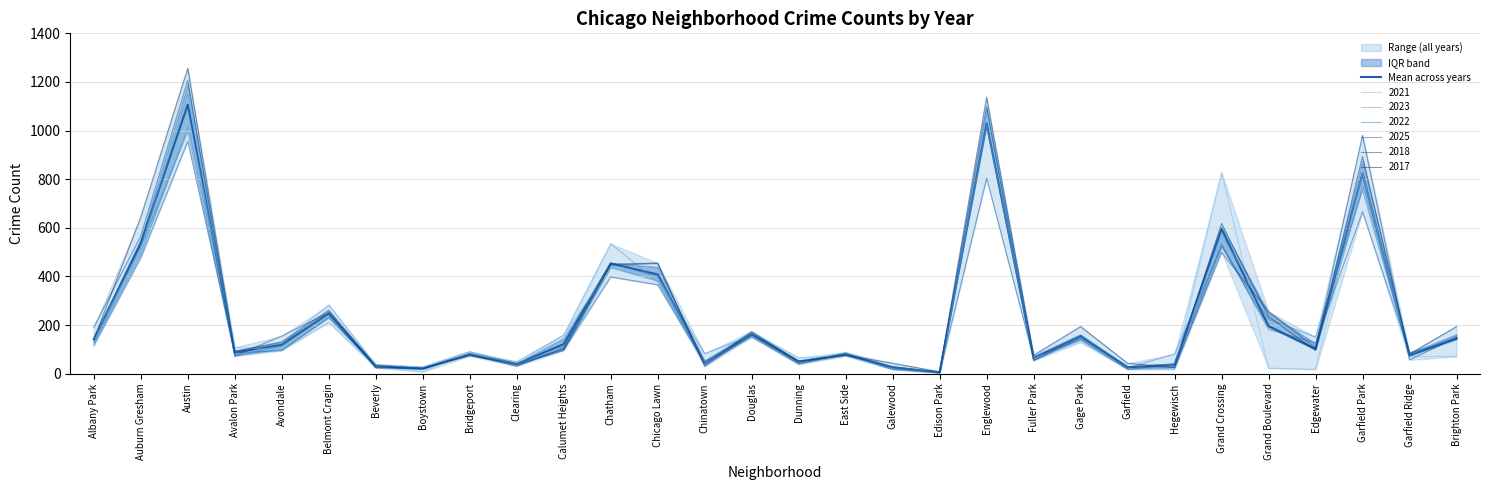

The chart shows a value of 1028.5 at Englewood. True or false?

True